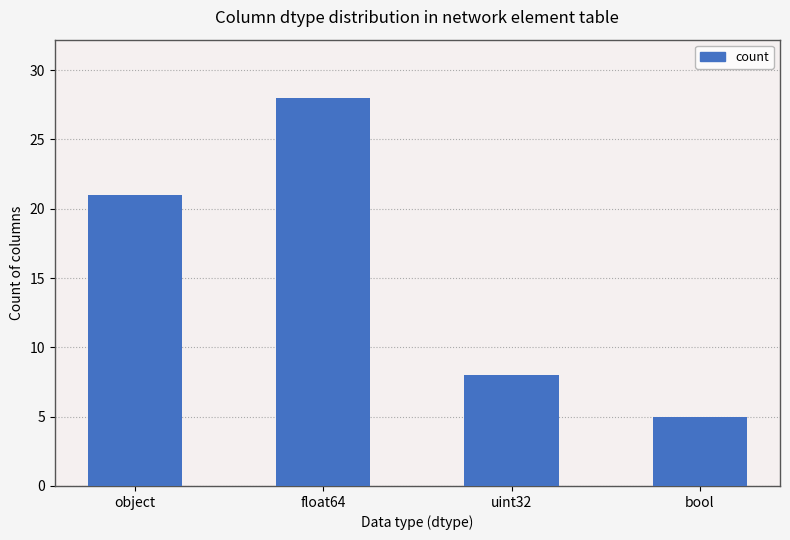

List the labels in order of value, largest first.

float64, object, uint32, bool